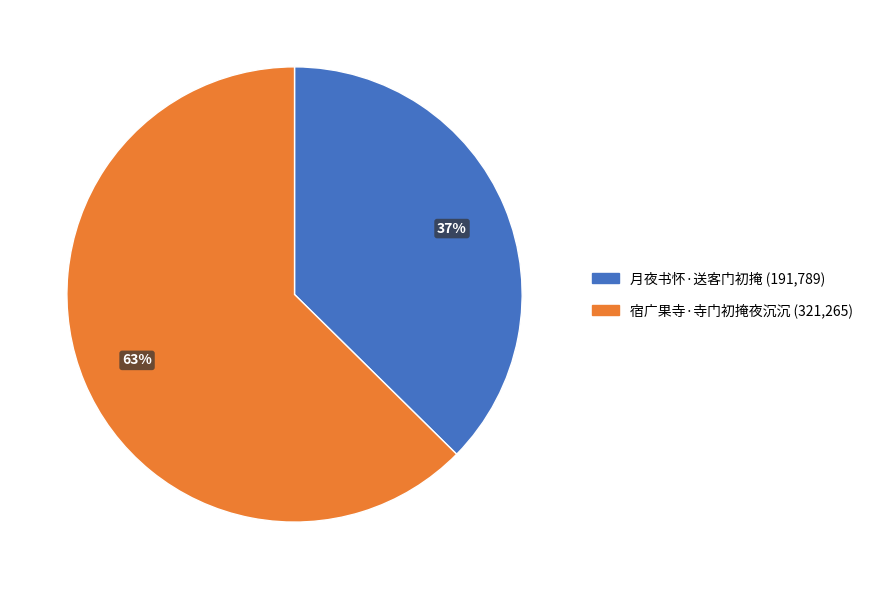

What is the smallest slice in the pie chart?

月夜书怀·送客门初掩